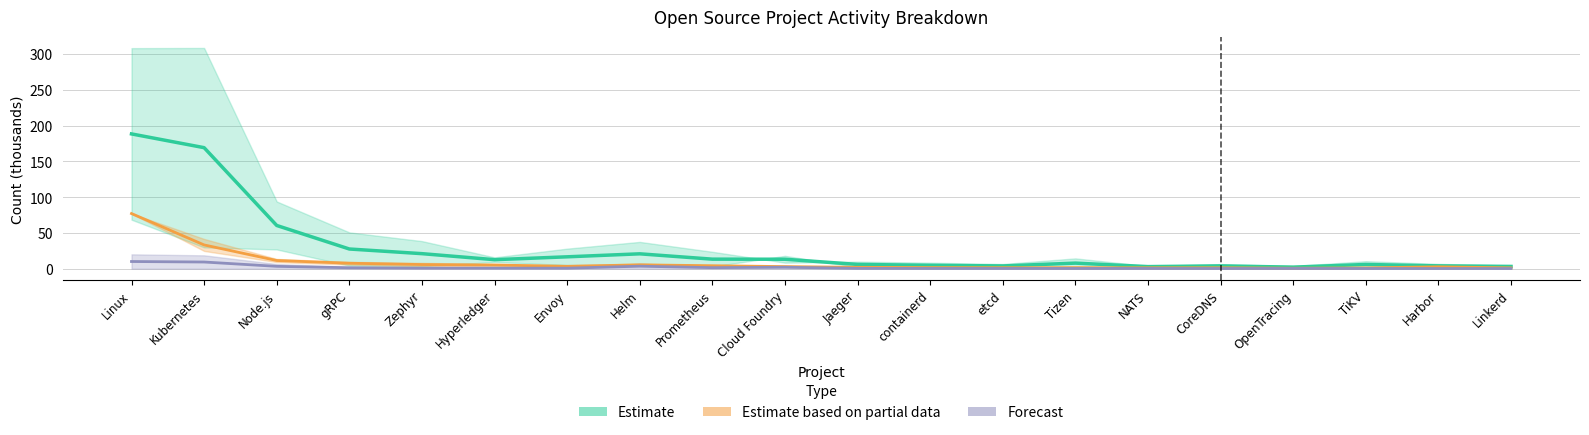

Is it true that comments equals 16.6 at Envoy?

True